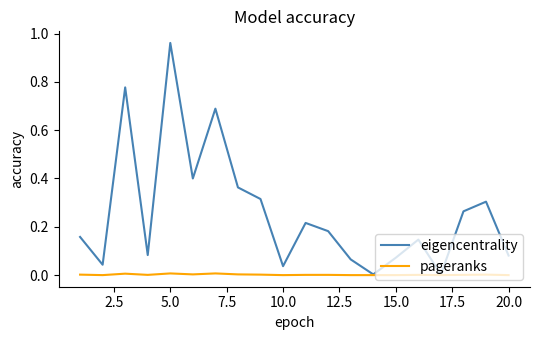

Which series has the largest total across all categories?

eigencentrality